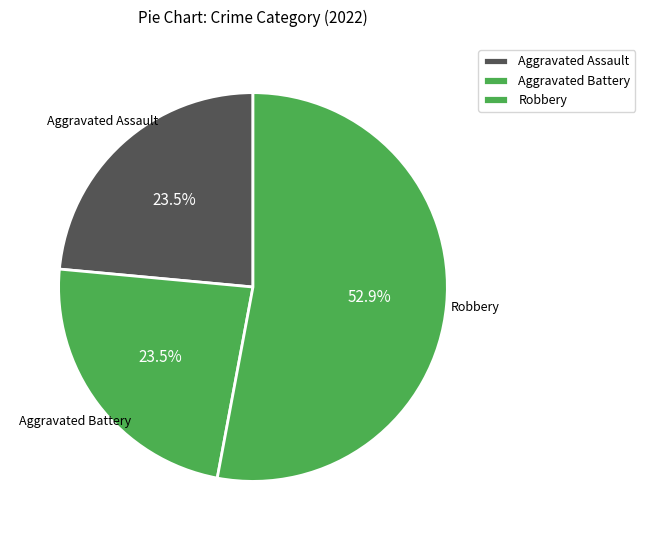

Combined, what portion of the pie is Robbery and Aggravated Battery?

76.5%